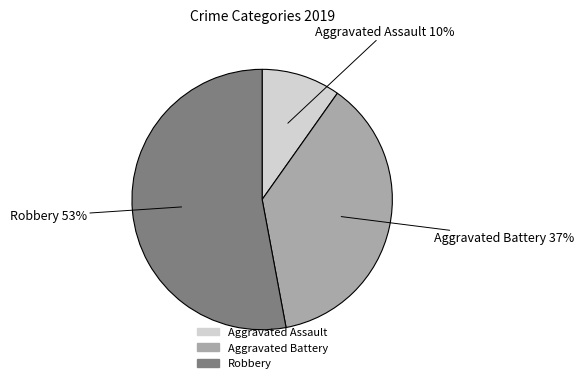

Which category has the smallest portion of the pie?

Aggravated Assault